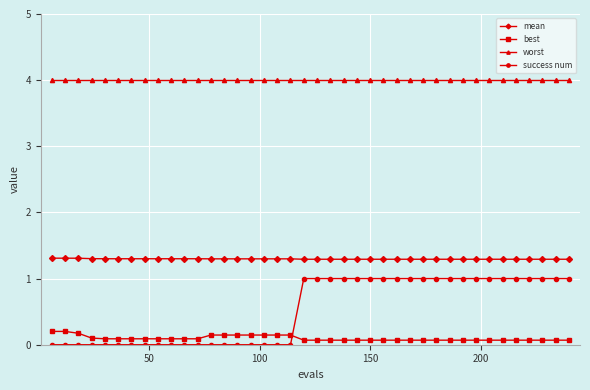

What is the highest value of the mean series?

1.3